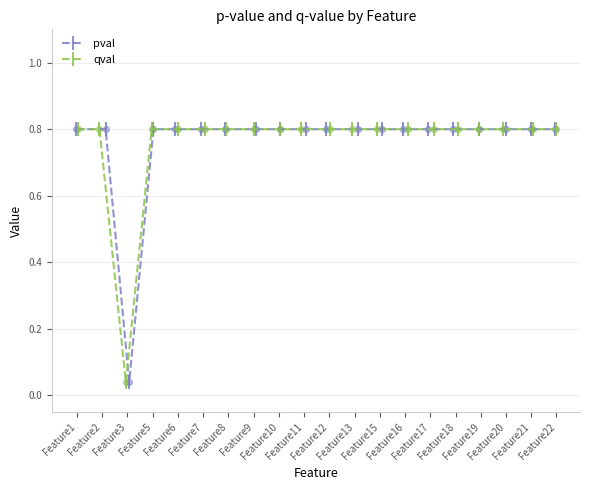

What are all the series names shown in the legend?

pval, qval